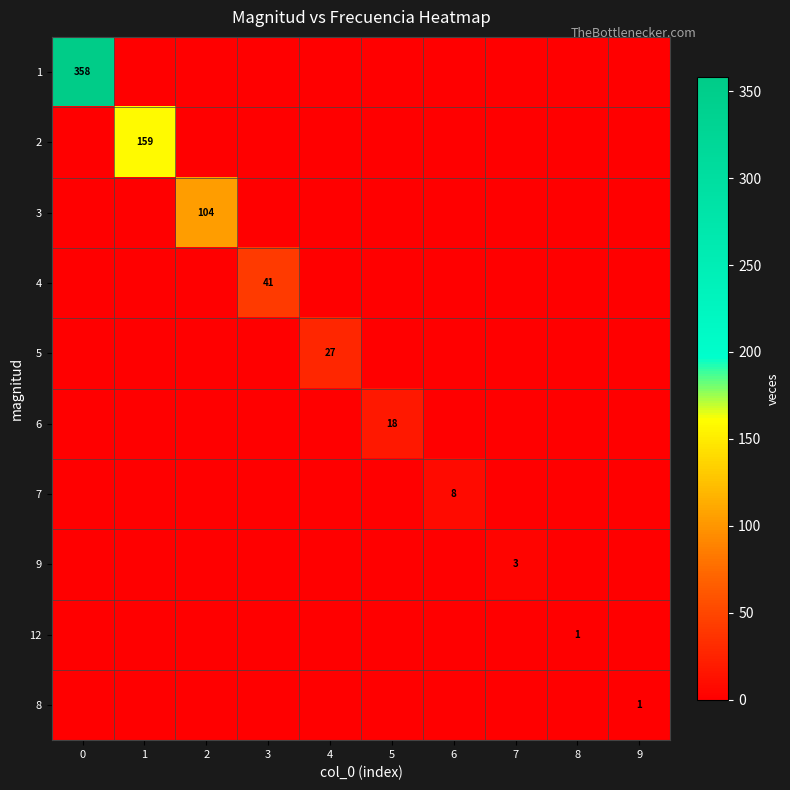

How many data points does each series have?

10